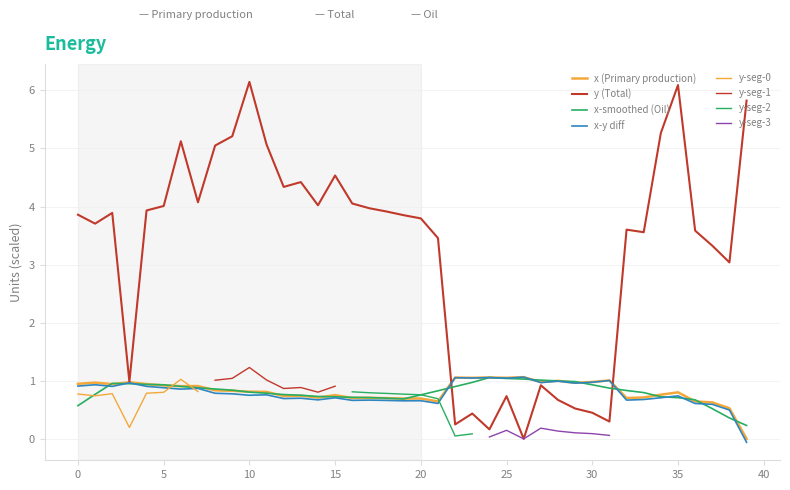

Is this an area chart (filled region under the line)?

No